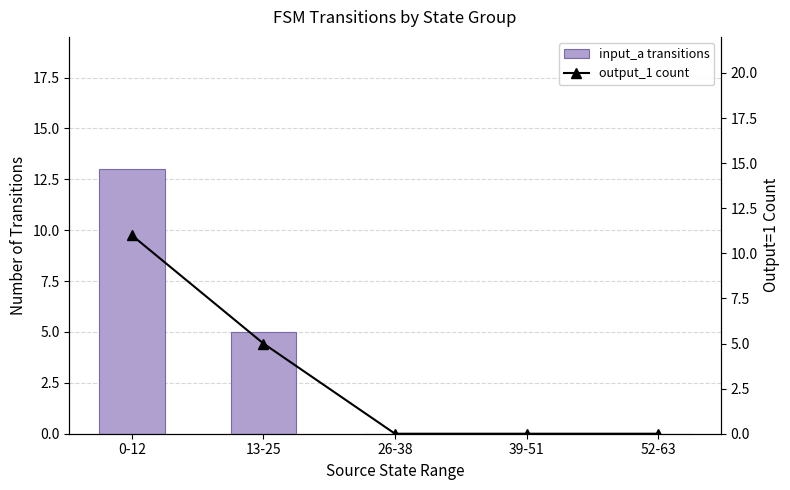

Reading right to left, transcribe all the data shown in this chart.

input_a transitions: 52-63=0	39-51=0	26-38=0	13-25=5	0-12=13
output_1 count: 52-63=0	39-51=0	26-38=0	13-25=5	0-12=11